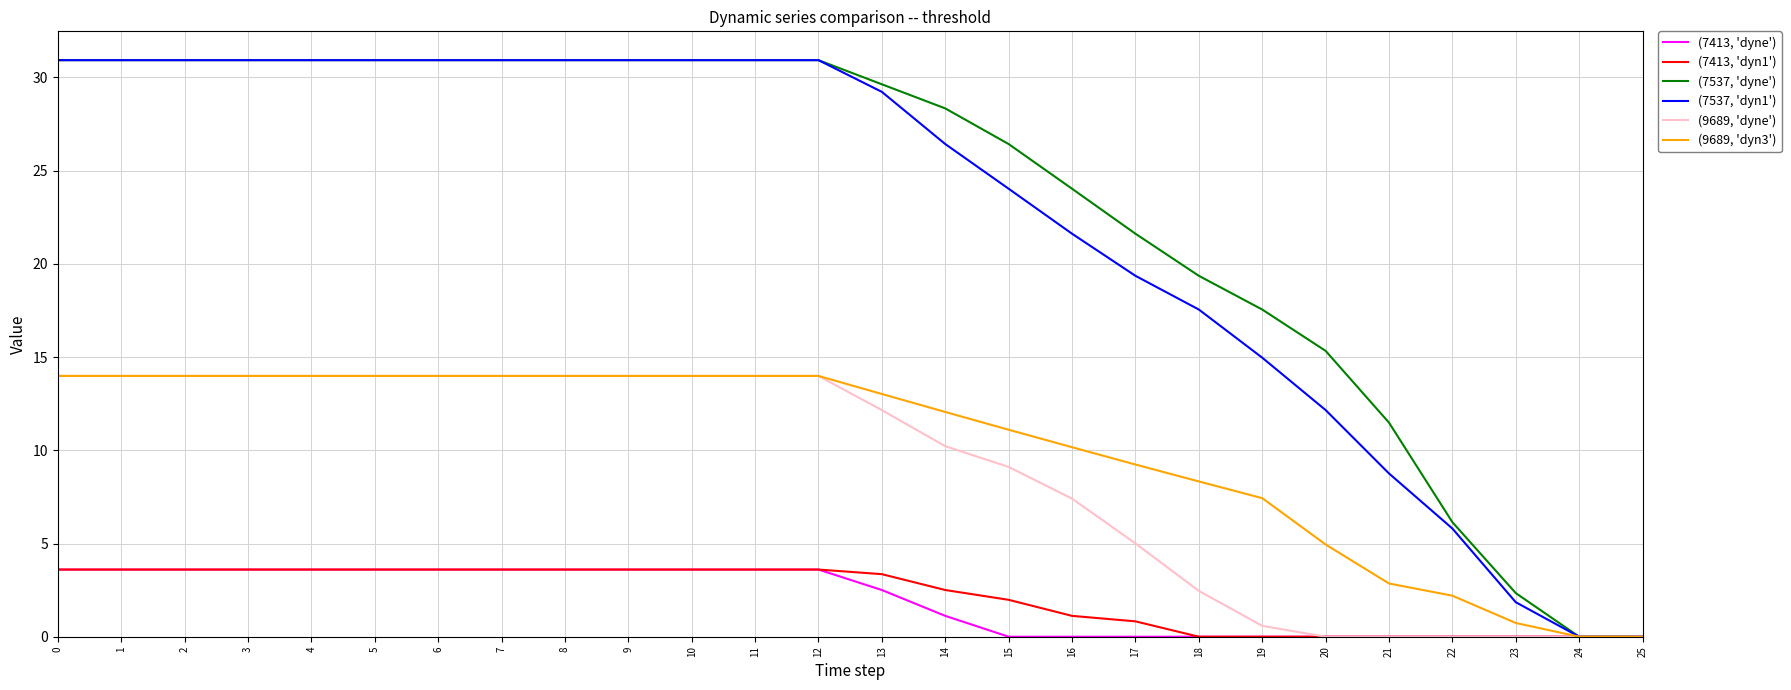

Which series changed the most between 1 and 17?

(7537, 'dyn1')